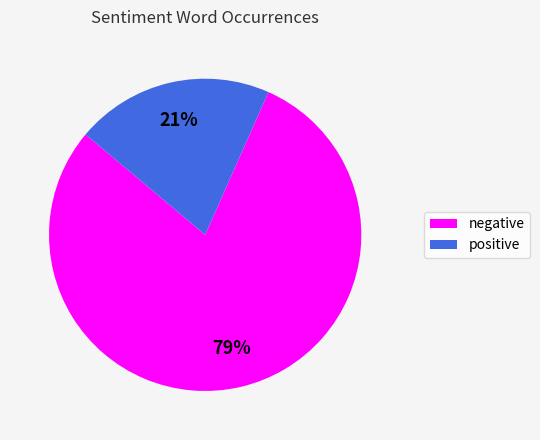

Which has a higher value, positive or negative?

negative